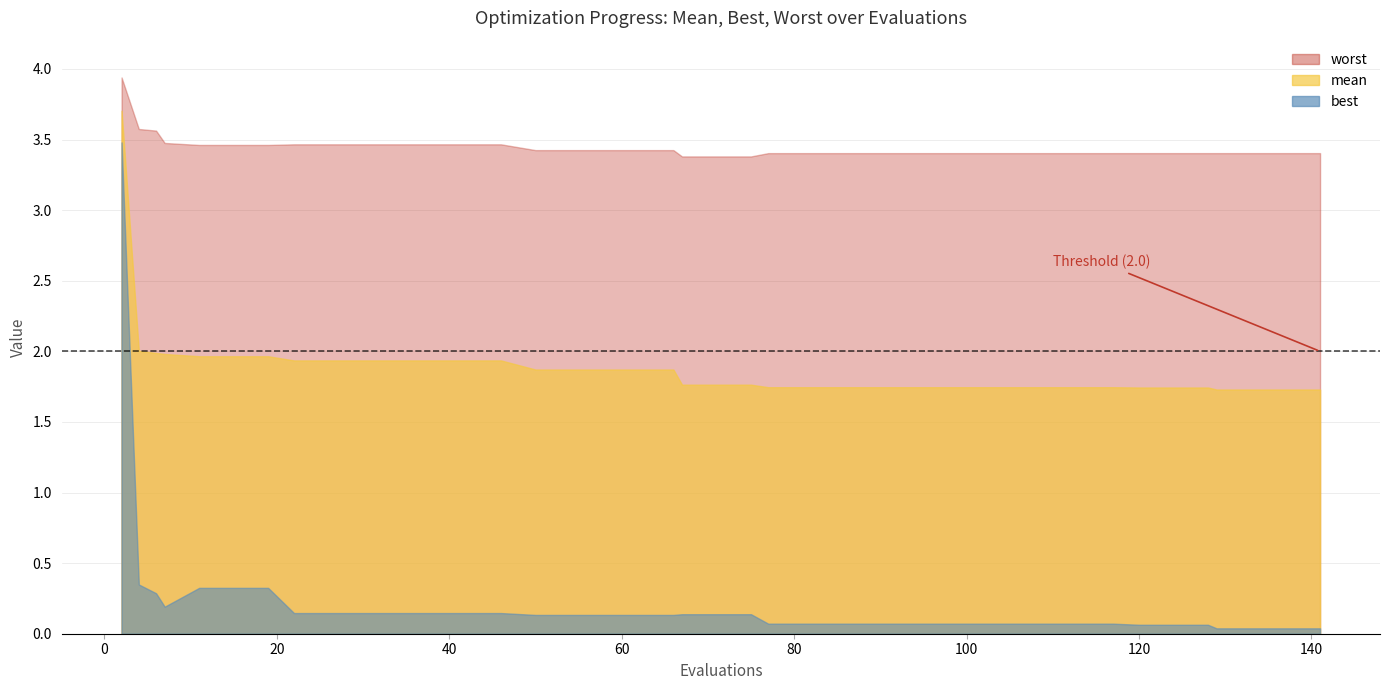

How many lines are shown in the chart?

3